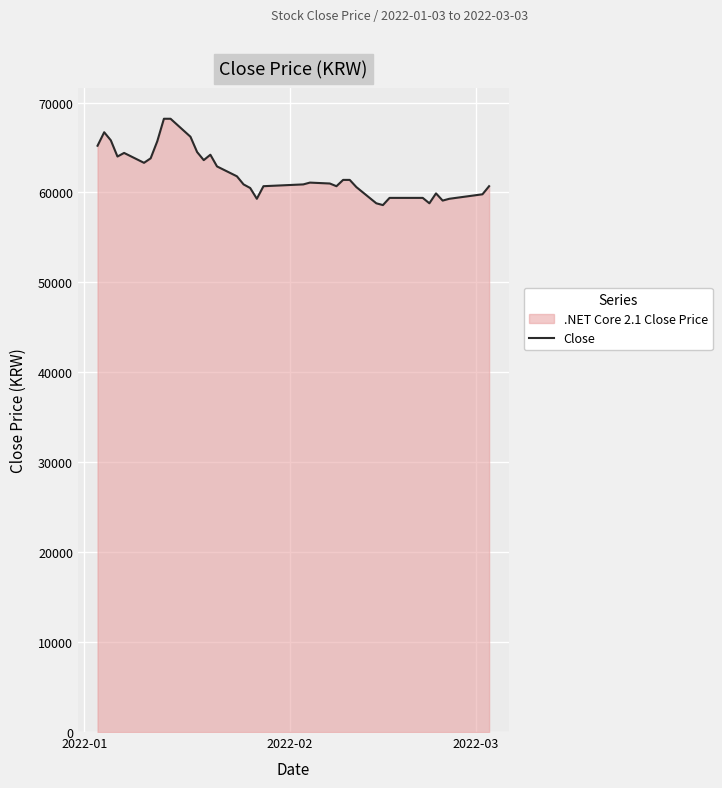

What is the value of the 35th point from the left?

59900